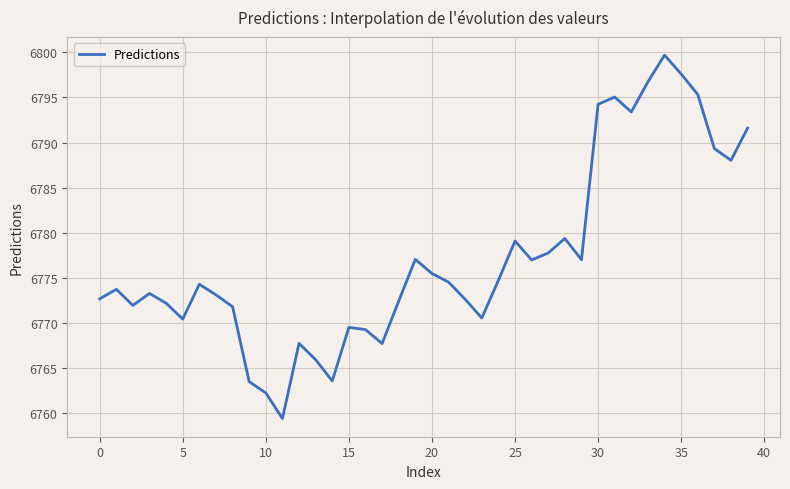

What is the minimum value shown in the chart?

6759.4